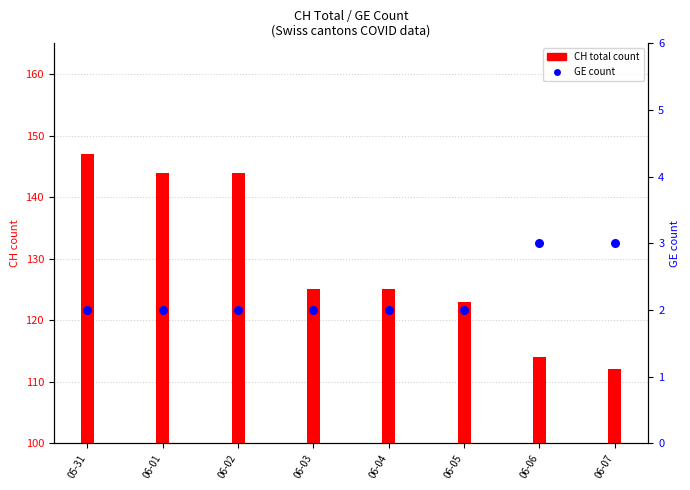

What is the total value across all series at 06-07?

115